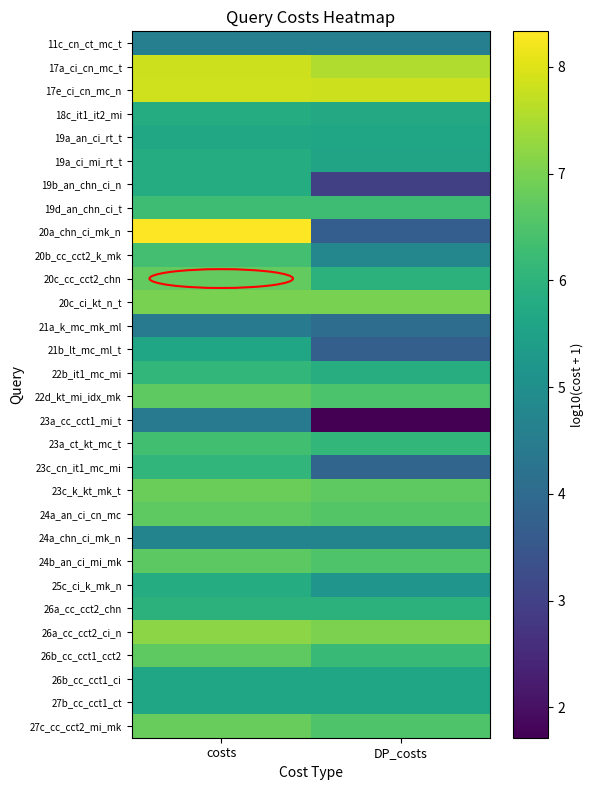

What is the total value across all series at DP_costs?

165.9